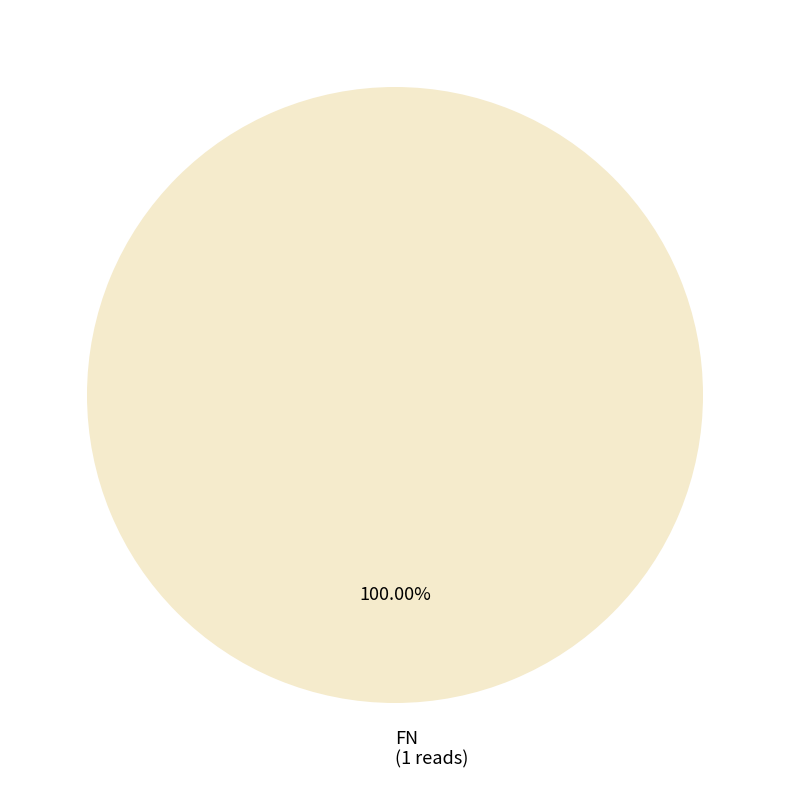

Does FN (1 reads) represent more than half of the total?

Yes